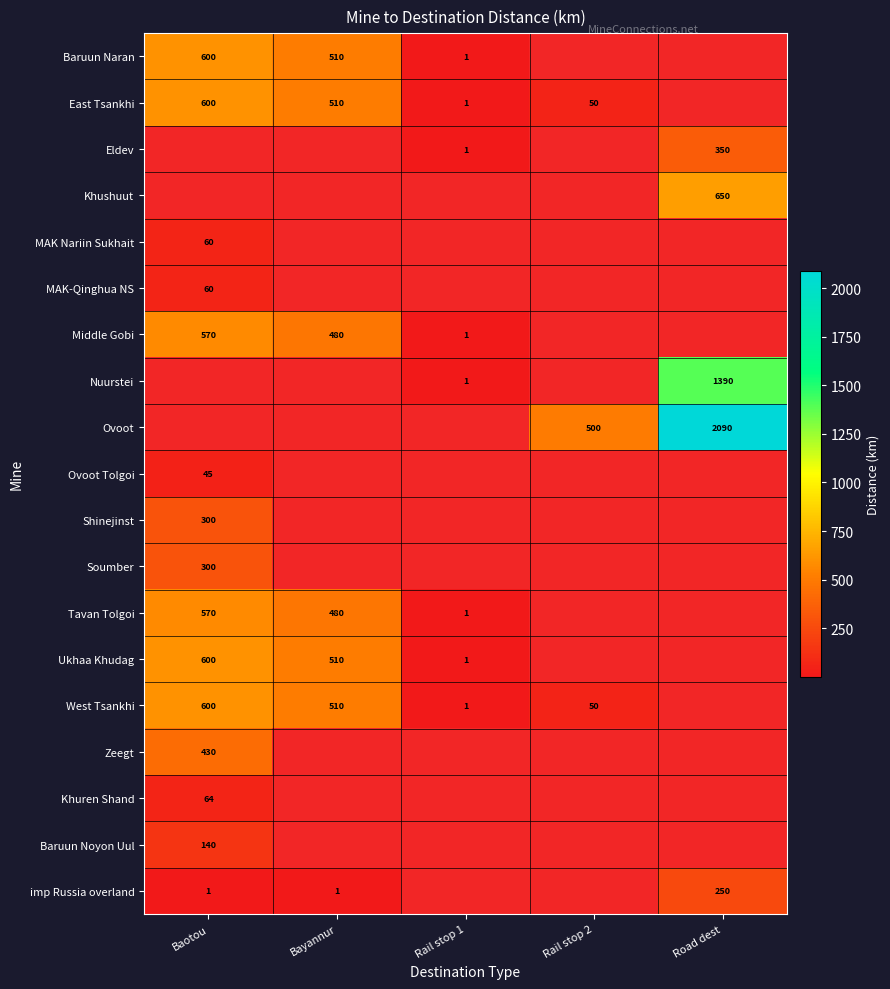

Is it true that Middle Gobi equals 2 at Rail stop 1?

False